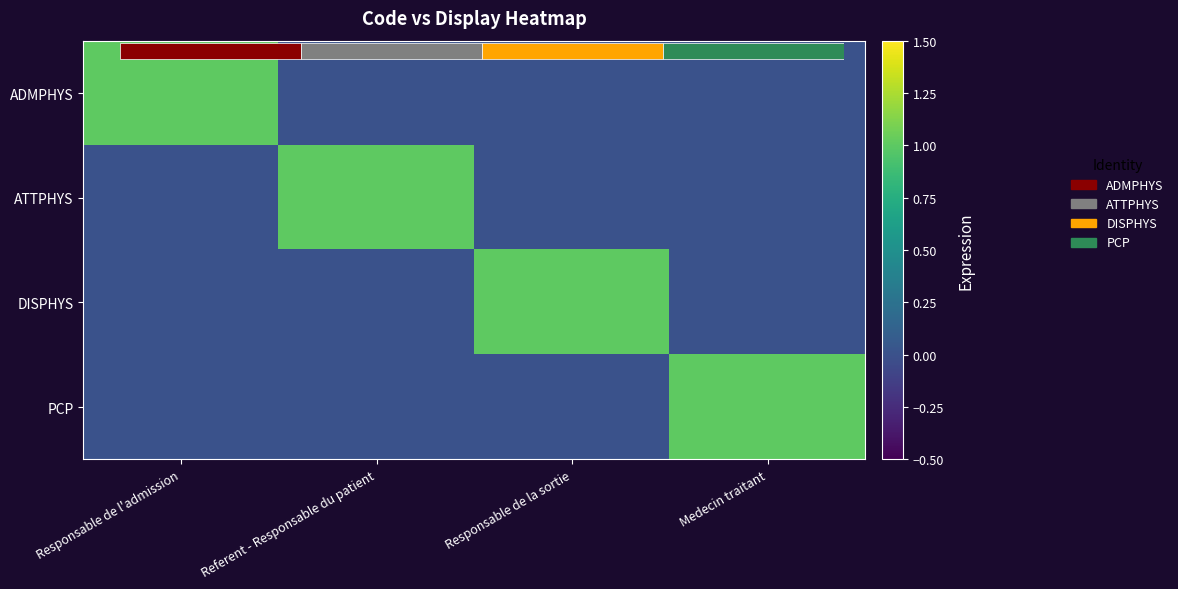

What is the difference between the DISPHYS values at Referent - Responsable du patient and Responsable de la sortie?

1